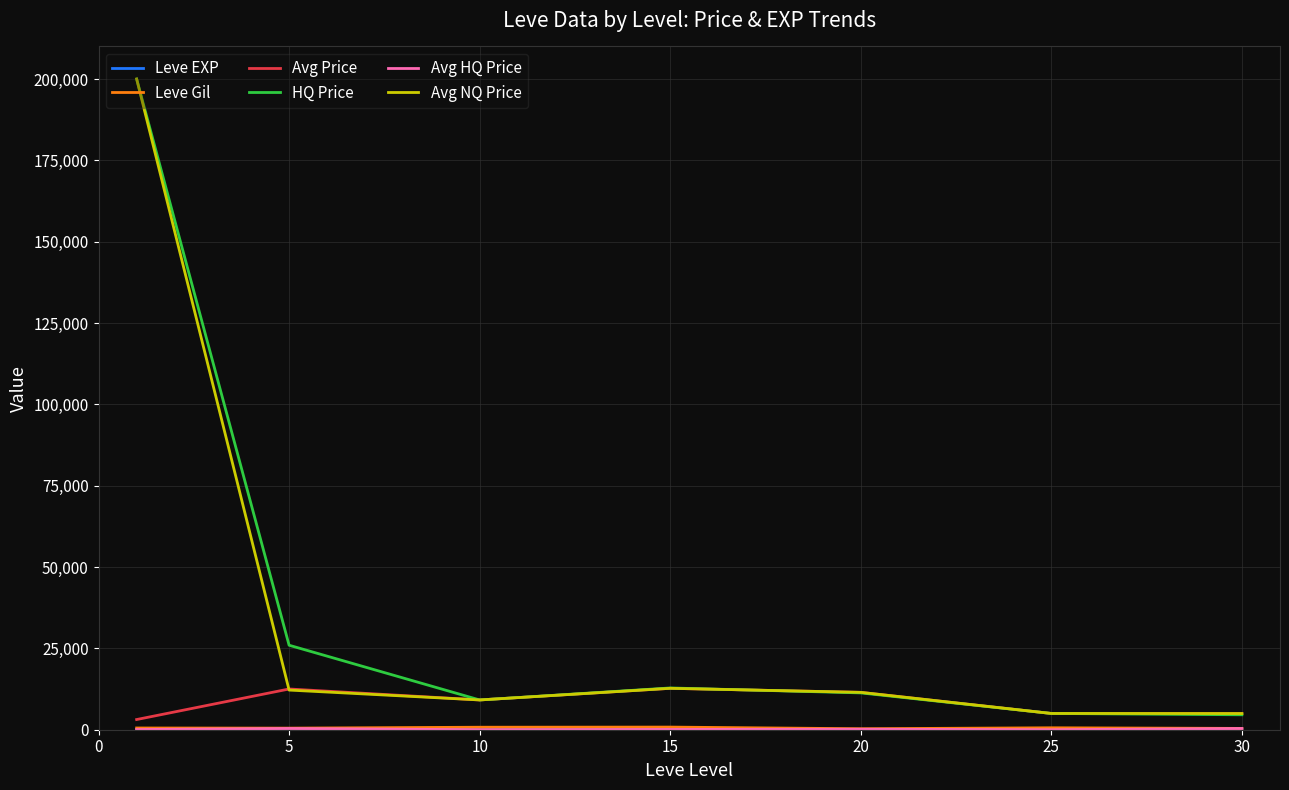

What is the greatest value displayed?

200000.0